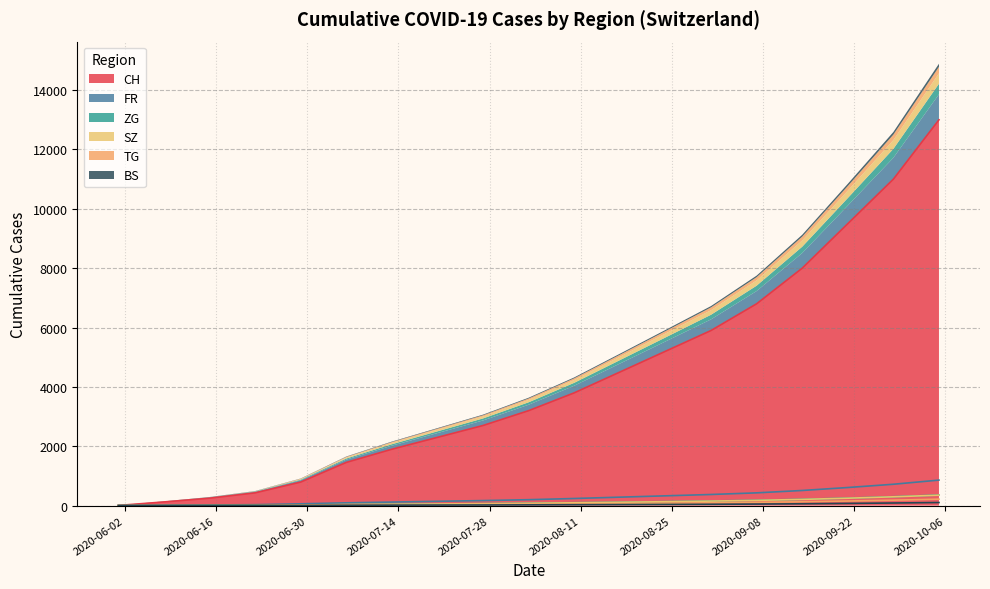

What are all the series names shown in the legend?

CH, FR, BS, TG, ZG, SZ